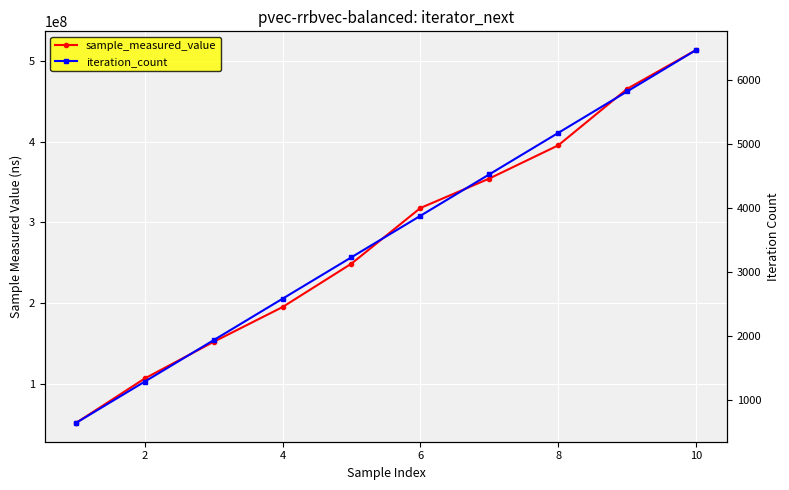

How many lines are shown in the chart?

2